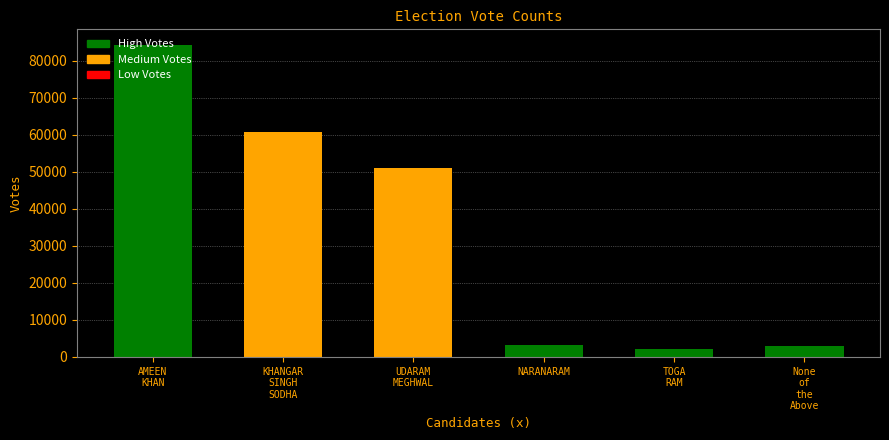

What is the value of the 4th bar from the left?

3316